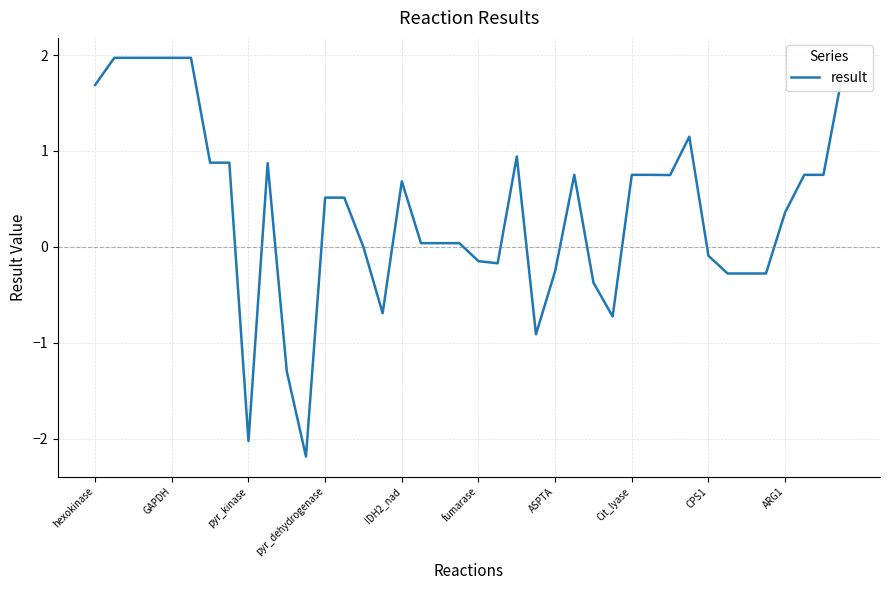

What is the difference between the maximum and minimum values?

4.2